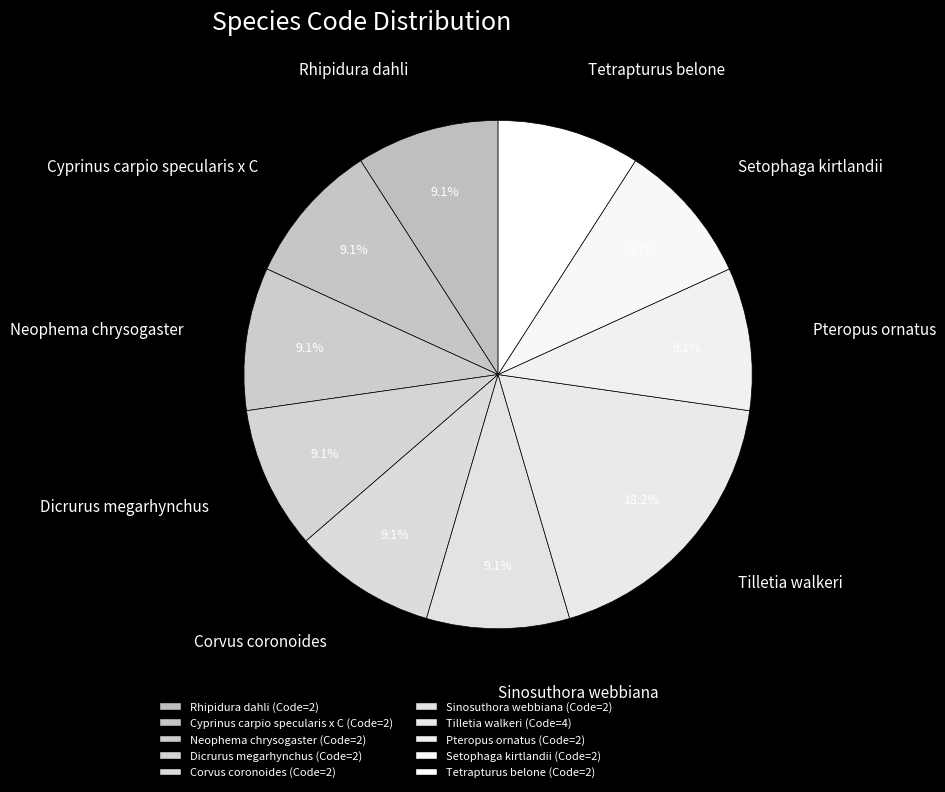

How many slices are in this pie chart?

10